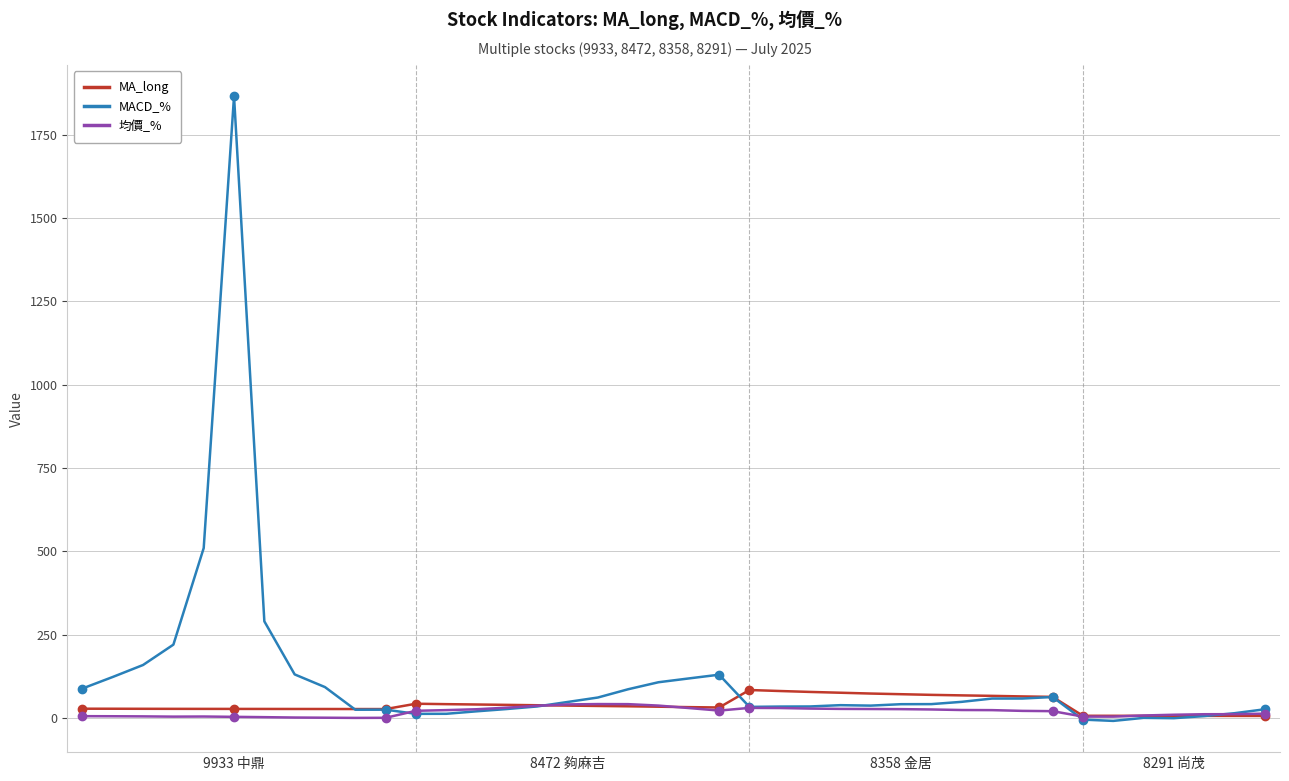

Which series has the widest spread of values?

MACD_%